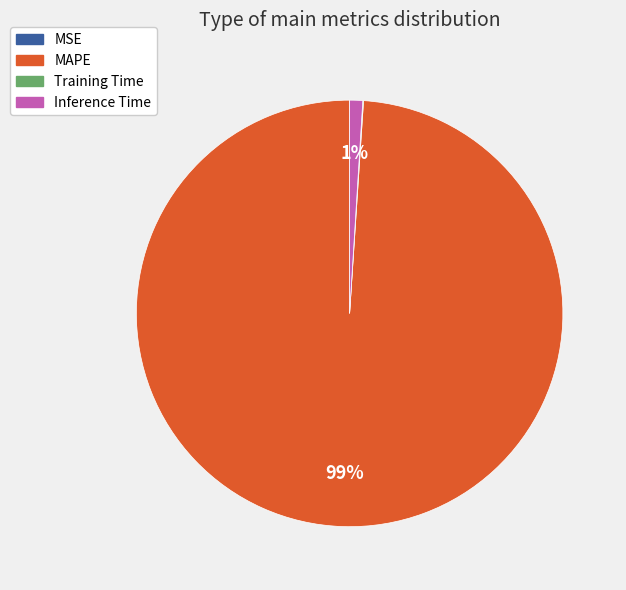

Does any single category account for the majority?

Yes